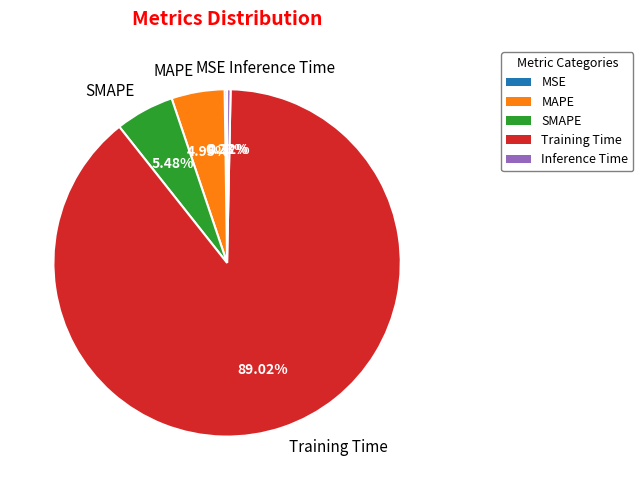

Which has a higher value, SMAPE or MAPE?

SMAPE